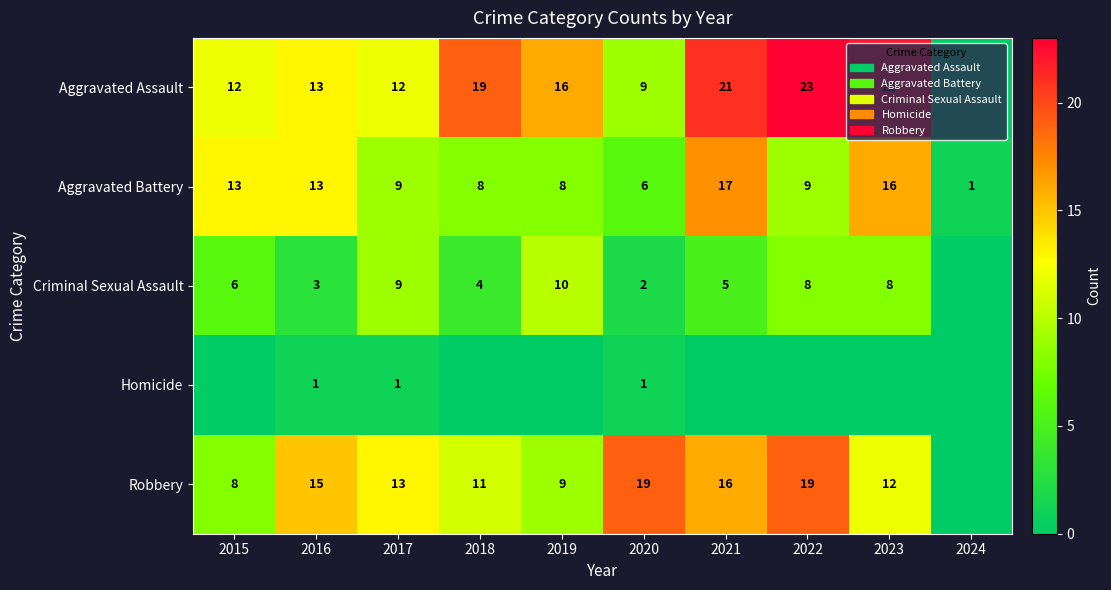

True or false: Aggravated Assault has a value of 5 at 2021.

False